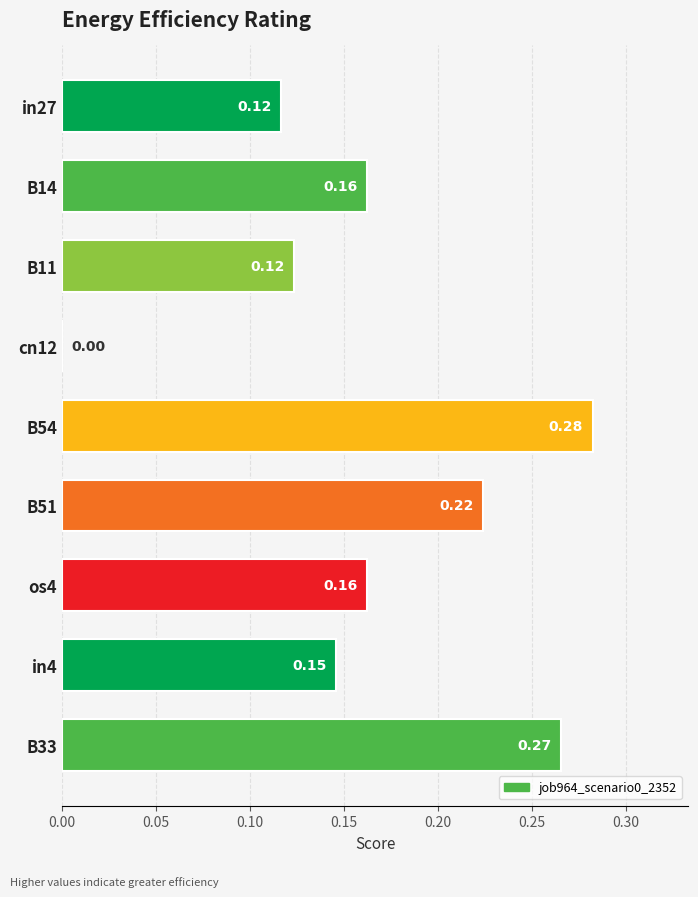

Which has a higher value, B51 or B14?

B51